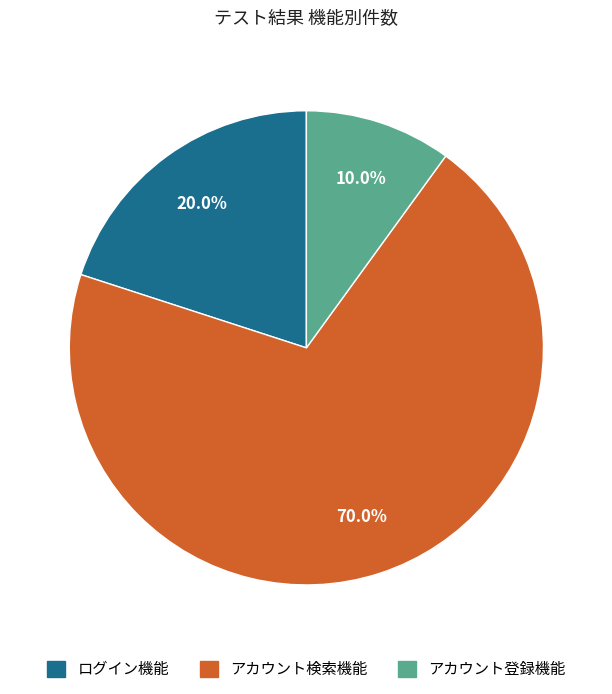

Is it true that ログイン機能 is 20% of the pie?

True